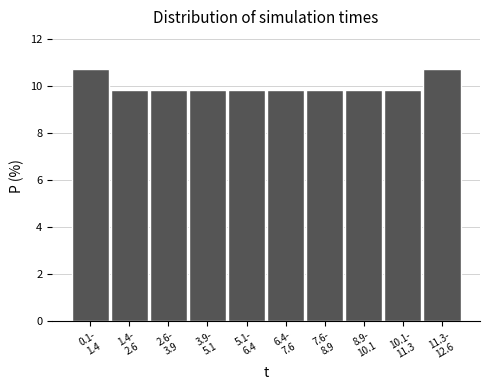

Reading left to right, list all the values displayed in this chart.

10.7	9.8	9.8	9.8	9.8	9.8	9.8	9.8	9.8	10.7